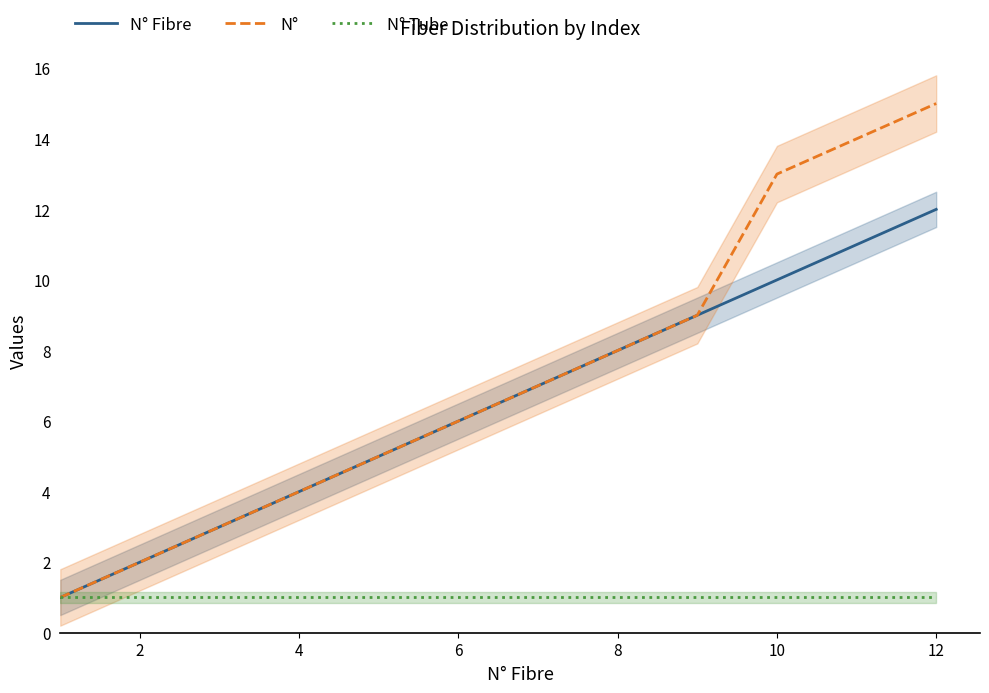

The N° Fibre series shows 10 at 6. True or false?

False